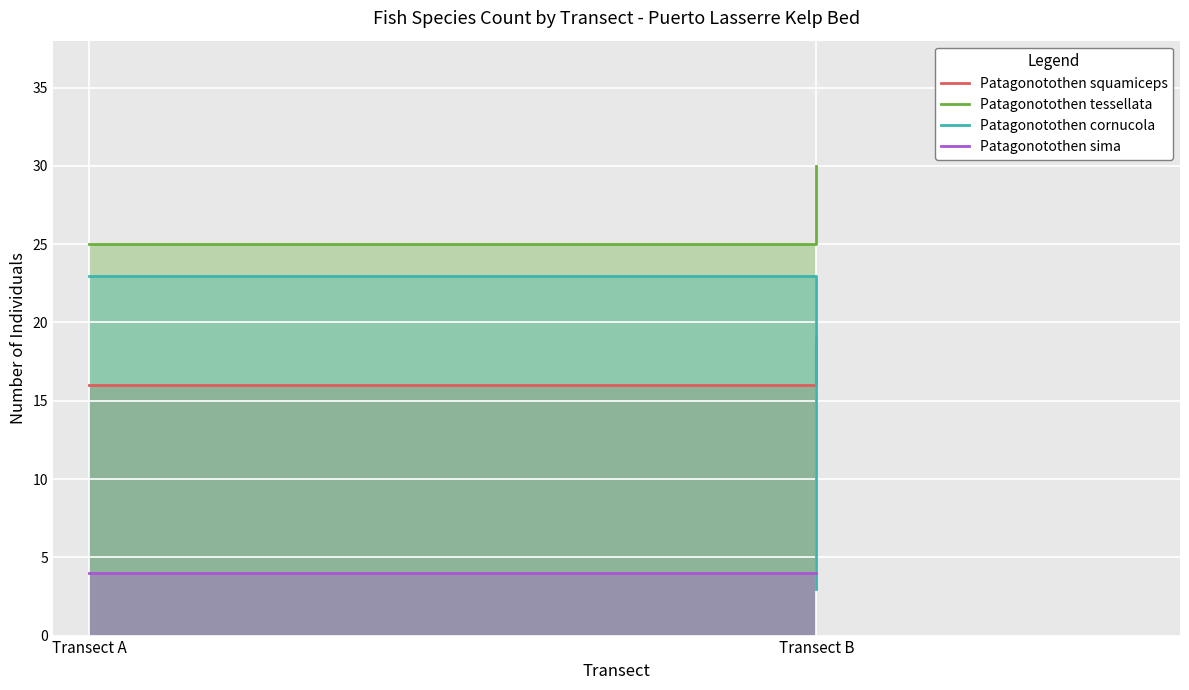

Reading left to right, what are all the values shown in this chart?

Patagonotothen squamiceps: Transect A=16	Transect B=19
Patagonotothen tessellata: Transect A=25	Transect B=30
Patagonotothen cornucola: Transect A=23	Transect B=3
Patagonotothen sima: Transect A=4	Transect B=4